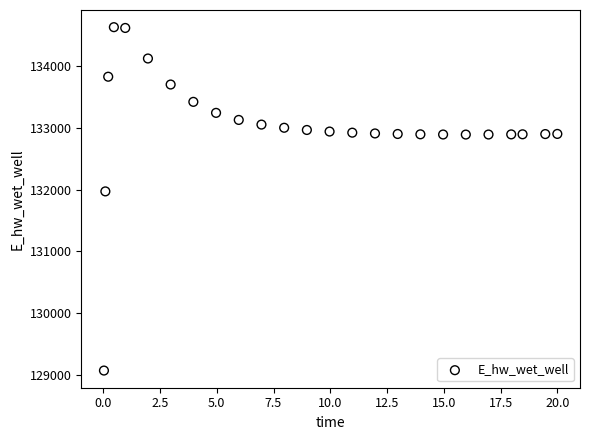

What Y value in the scatter plot is closest to 131848?

131969.7